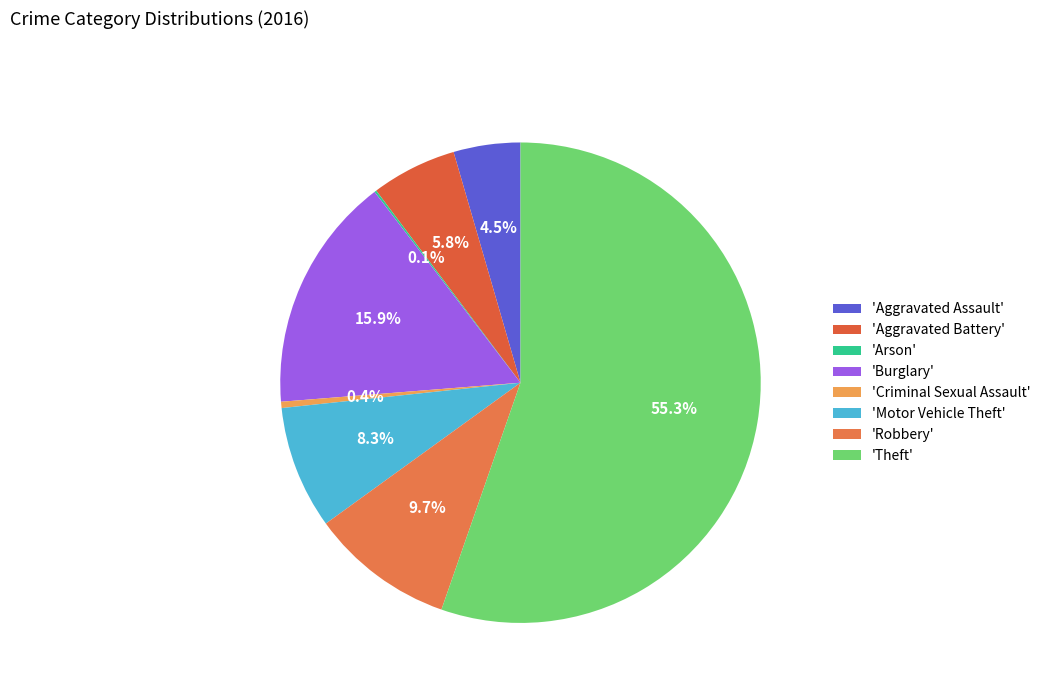

To the nearest percent, what is the average slice percentage?

12%